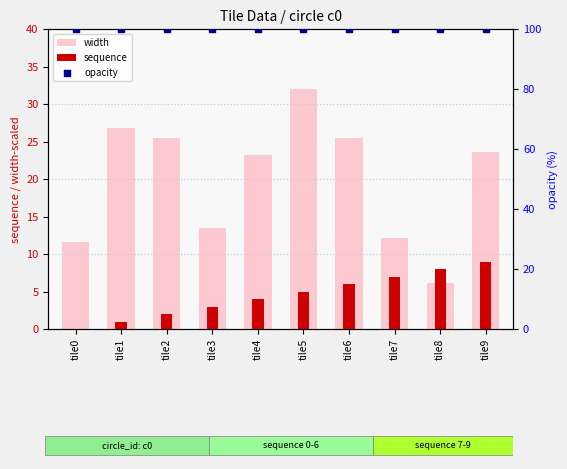

Which series has the largest total across all categories?

opacity